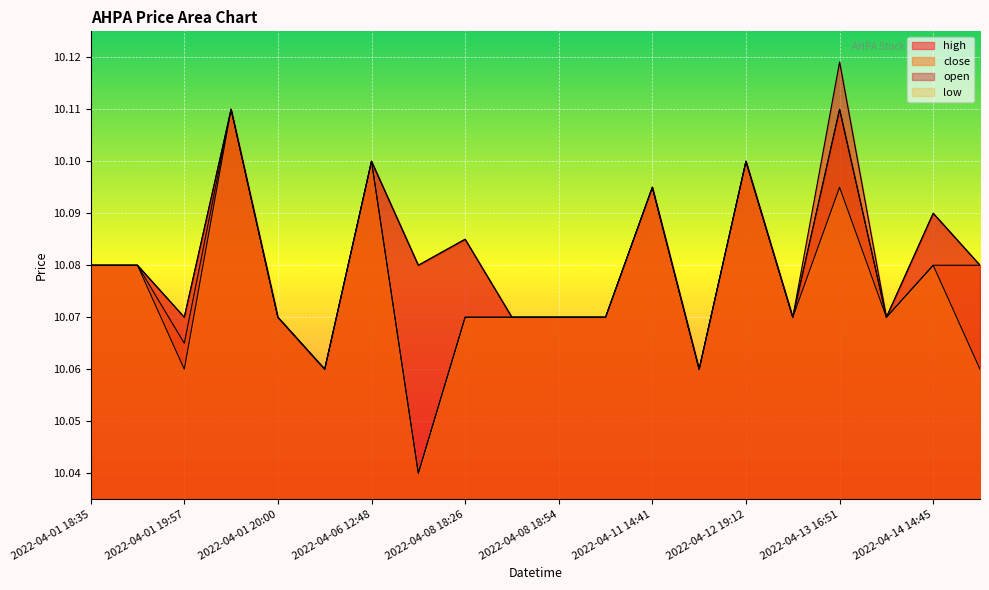

Which has a higher value, 2022-04-12 17:56 or 2022-04-01 18:35?

2022-04-01 18:35